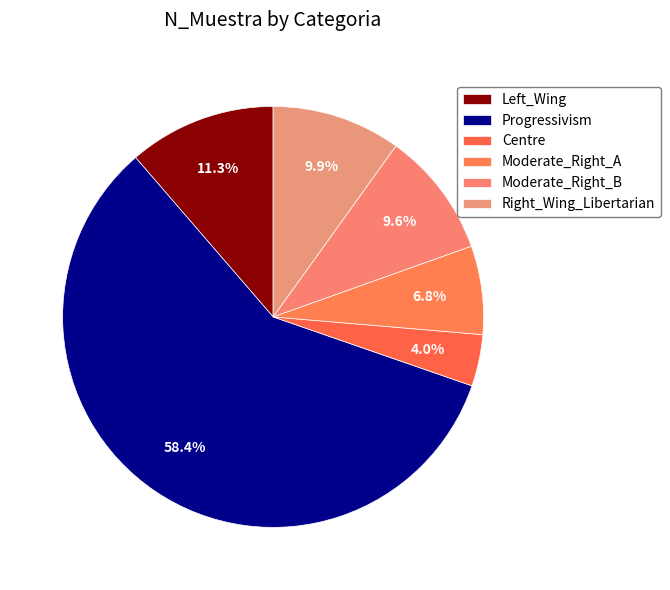

To the nearest percent, what portion does Left_Wing represent?

11%